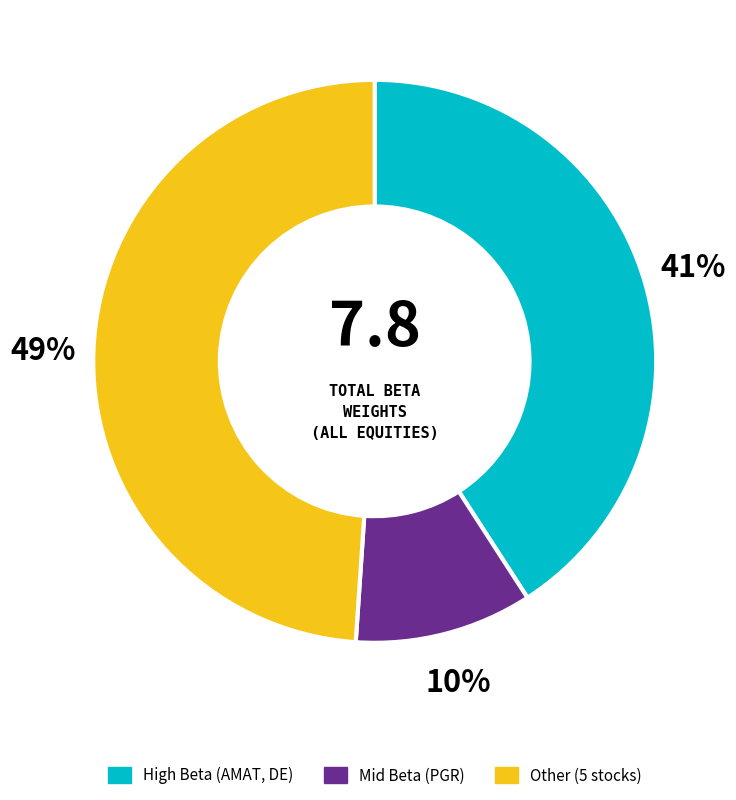

Rank the categories by value from lowest to highest.

Mid Beta (PGR), High Beta (AMAT, DE), Other (5 stocks)